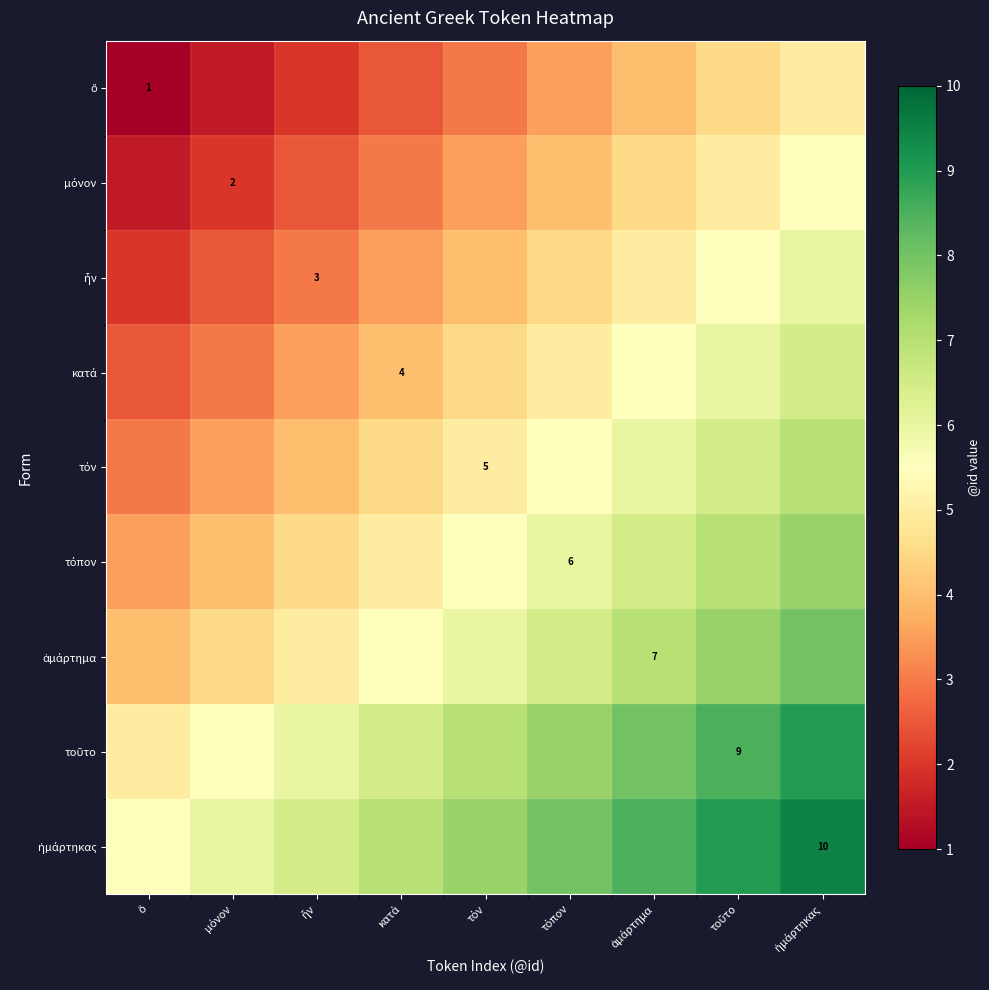

Rank the series at ἦν from highest to lowest value.

ἡμάρτηκας, τοῦτο, ἁμάρτημα, τόπον, τόν, κατά, ἦν, μόνον, ὅ